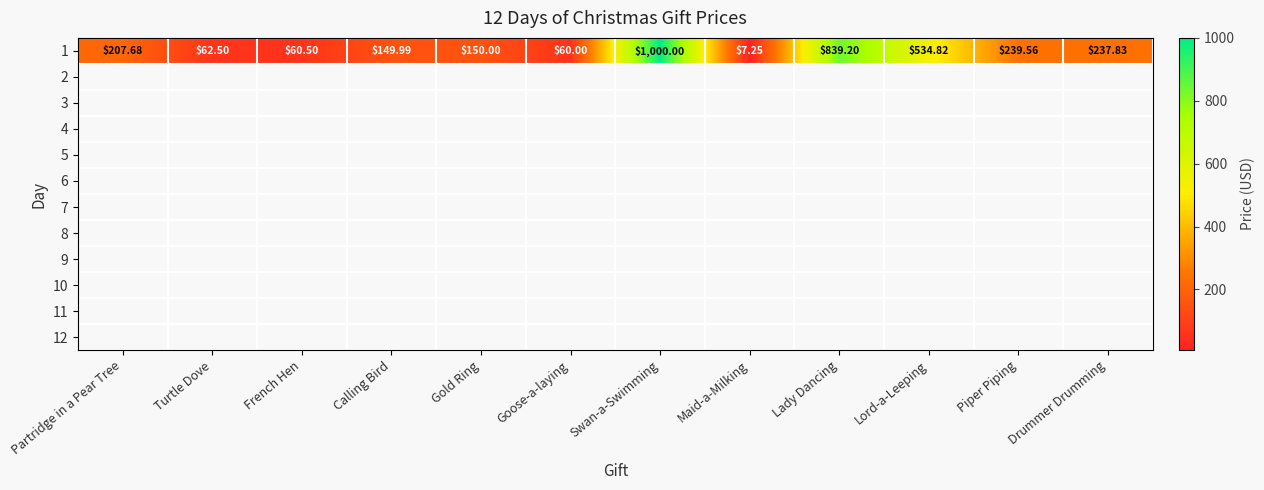

How many data points are above 207?

6